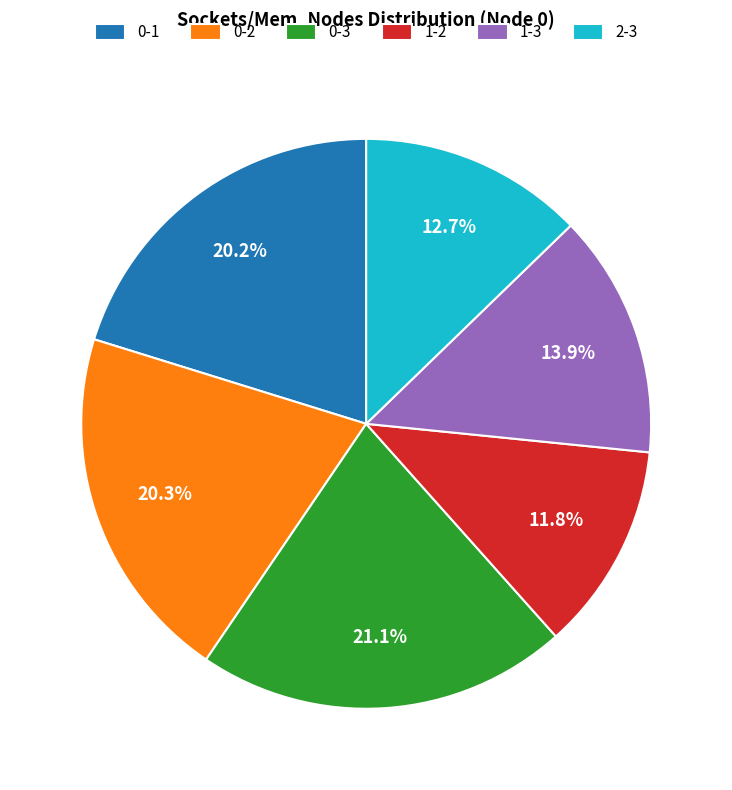

Which slice is the smallest?

1-2